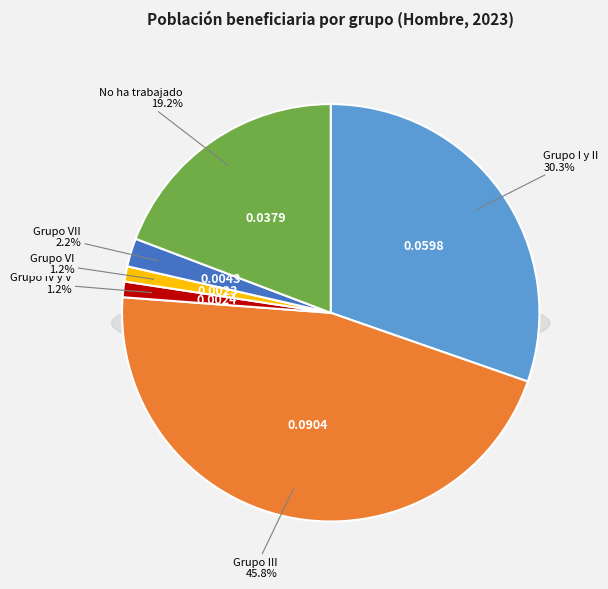

Count the number of slices in the pie.

6